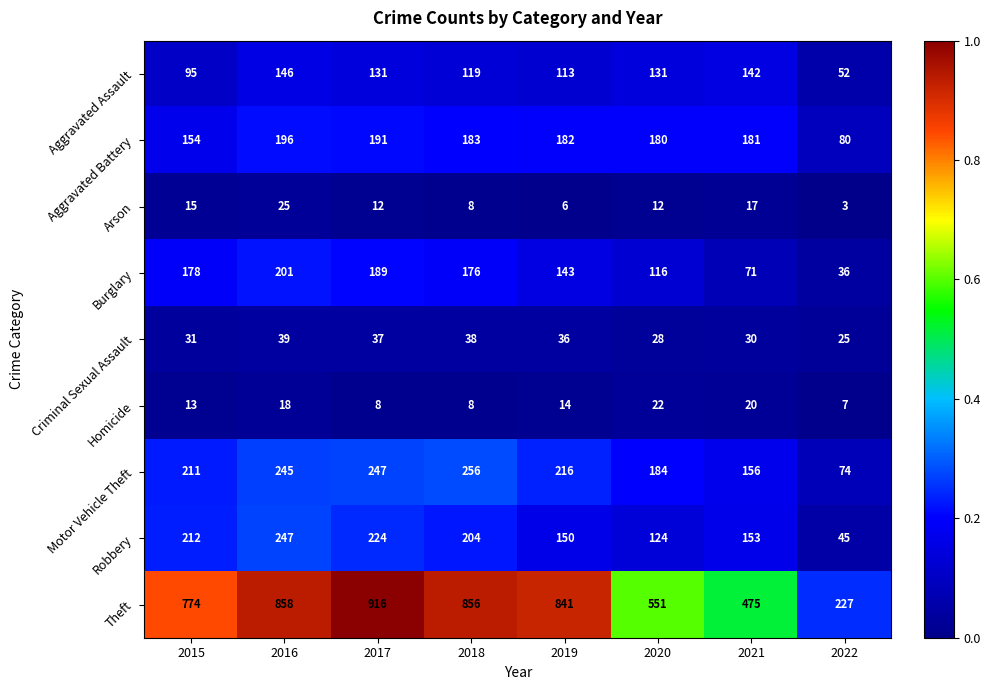

What is the total value across all series at 2017?

1955